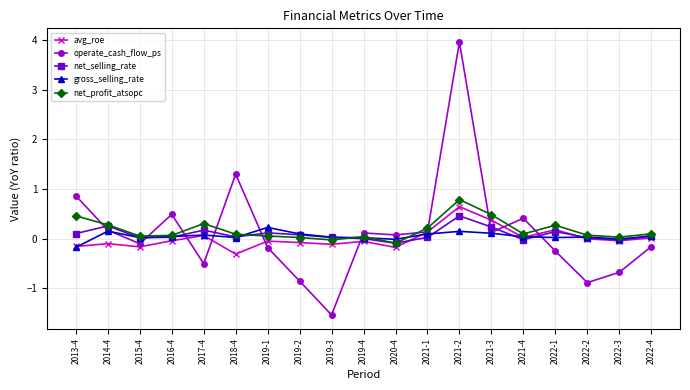

Does the chart display data point markers on the line(s)?

Yes